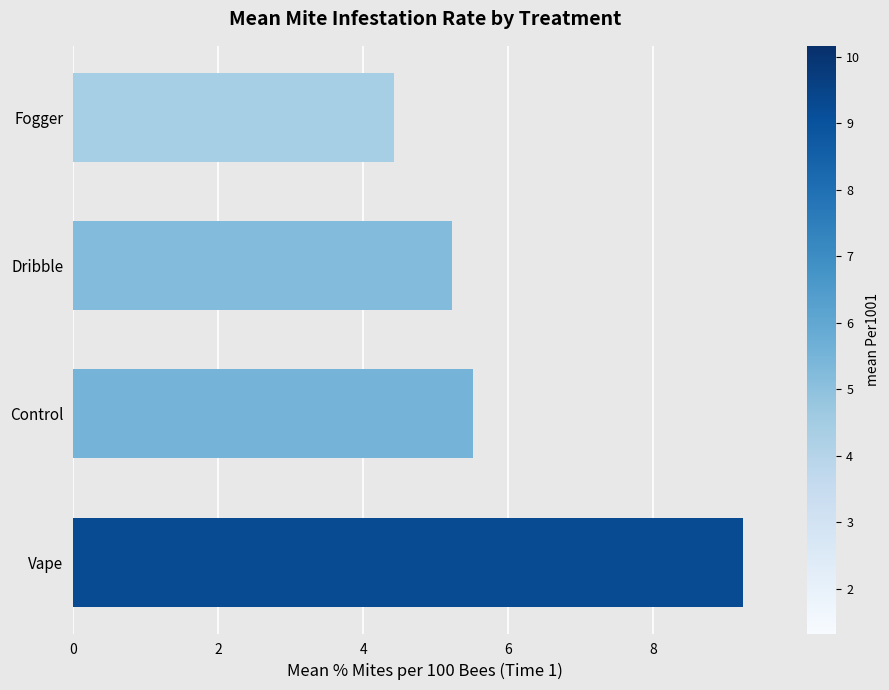

List the labels in order of value, largest first.

Vape, Control, Dribble, Fogger